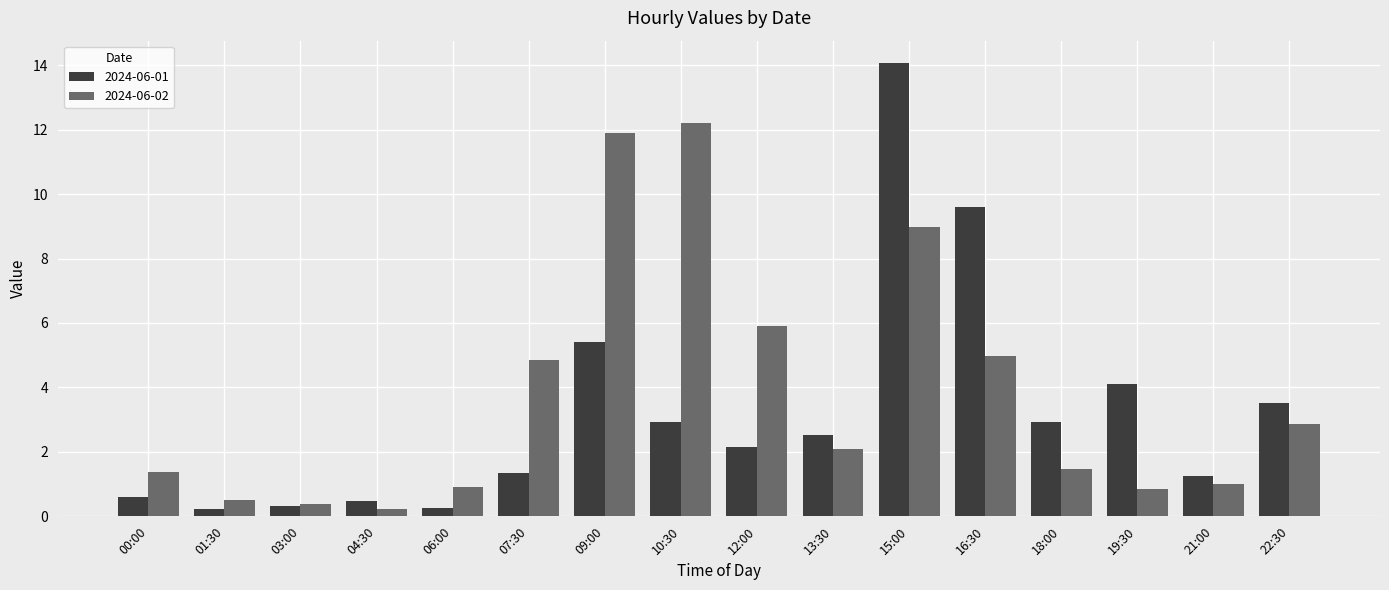

What is the difference between the highest and lowest values at 03:00?

0.1